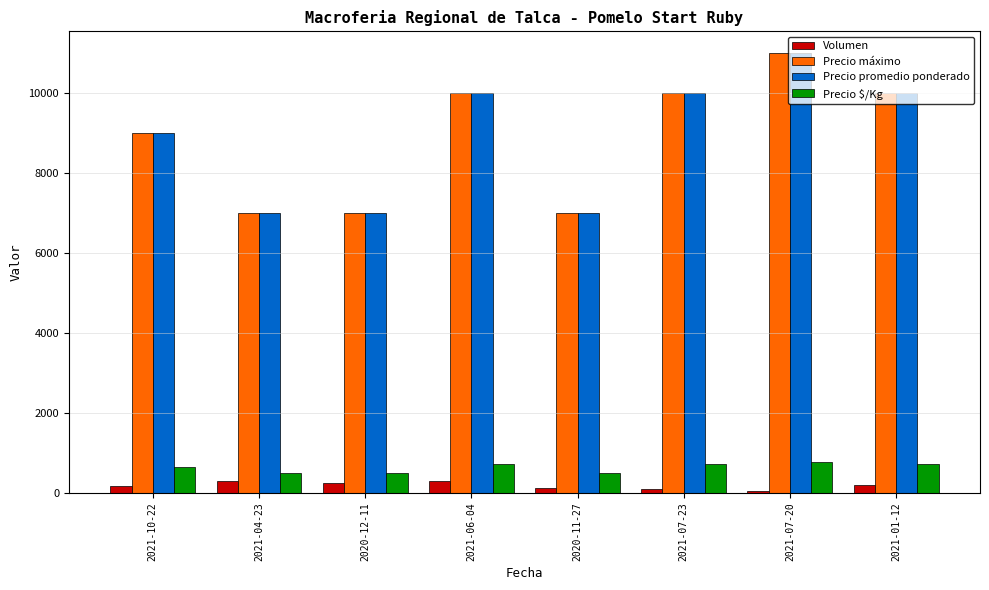

How many Precio promedio ponderado values are between 7000 and 10000?

7